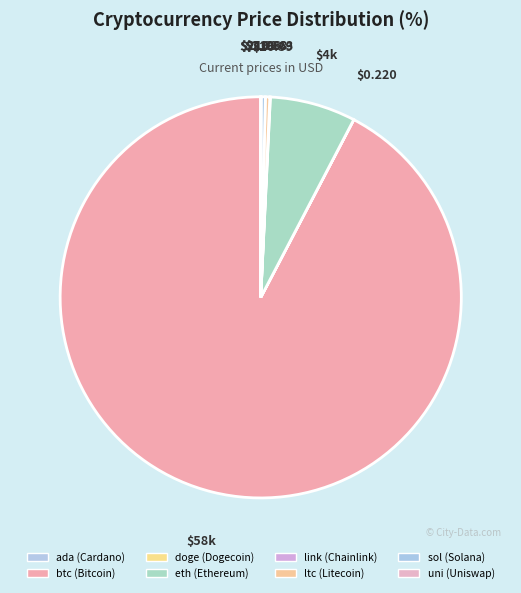

Approximately how many times larger is the value at eth compared to ada?

2557.0